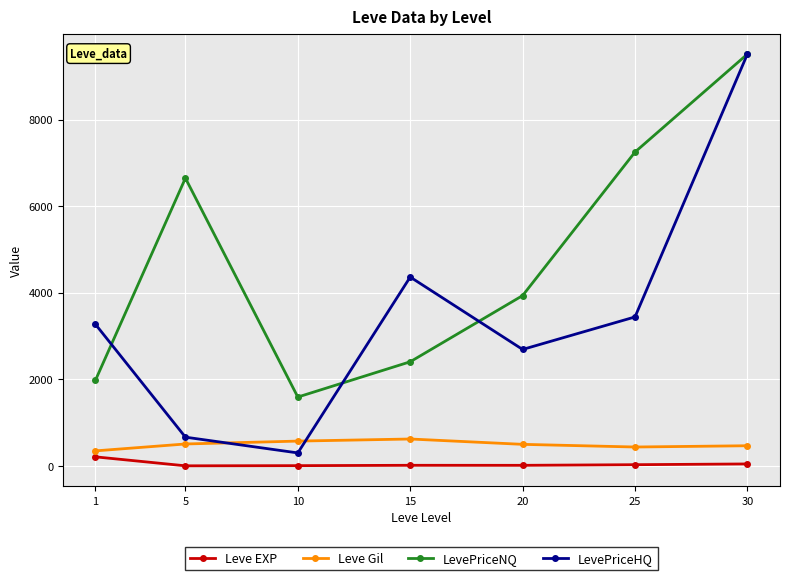

The Leve EXP series shows 15.7 at 15. True or false?

True